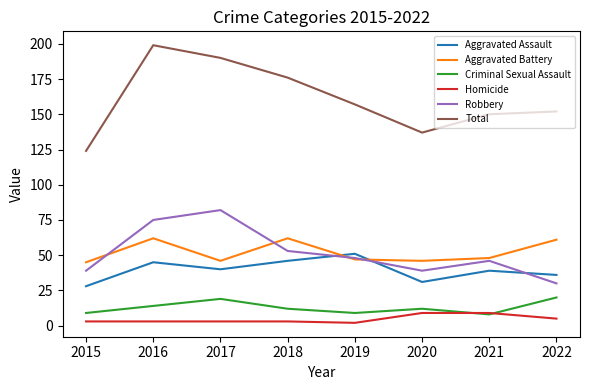

At which label does Aggravated Assault first exceed 40?

2016